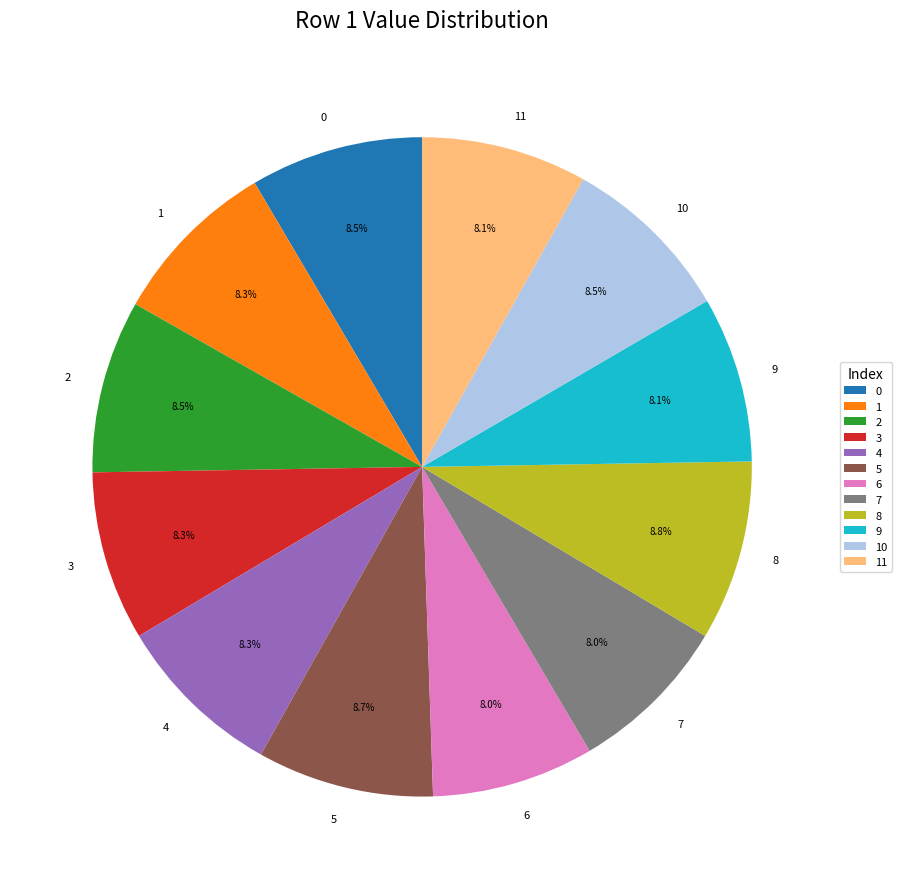

To the nearest percent, what is the difference between the largest and smallest slice percentages?

1%